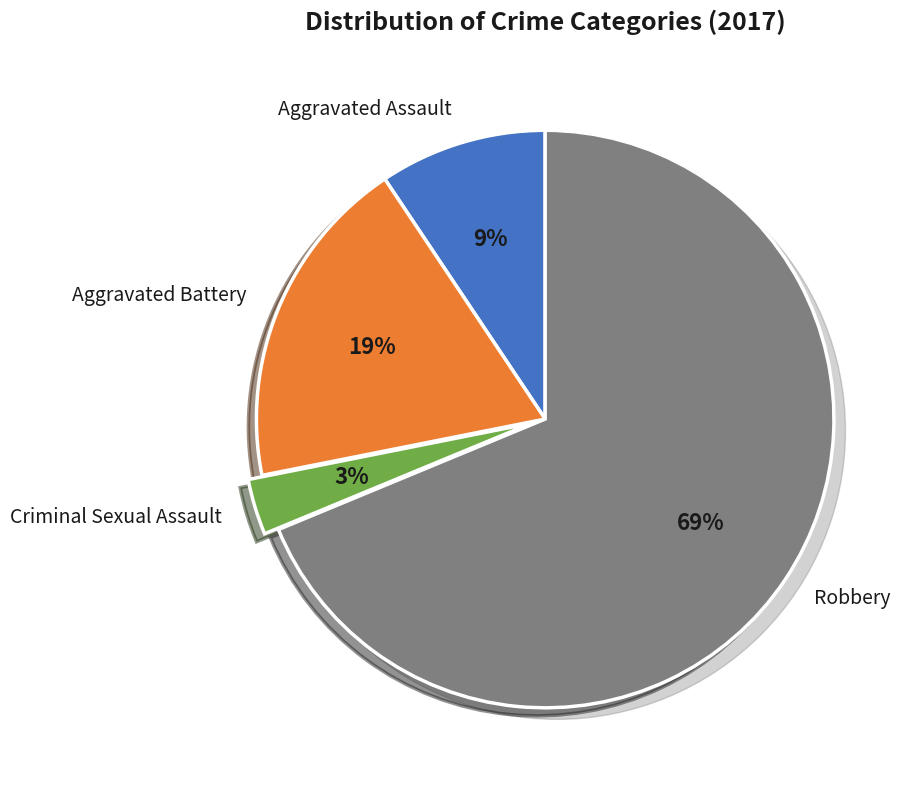

Which slice represents more than half of the pie?

Robbery